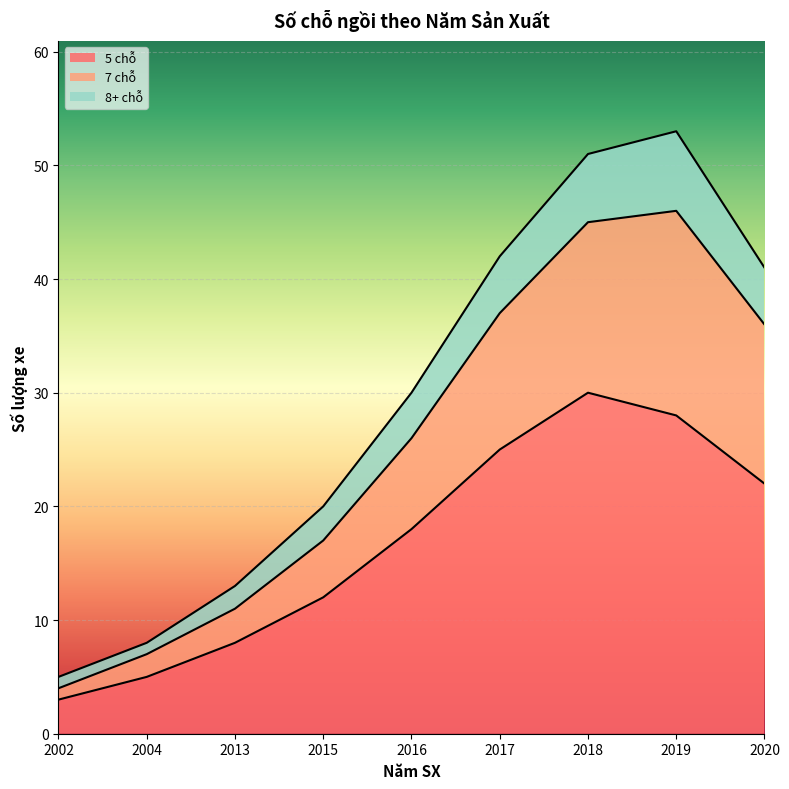

Where is the first local maximum for 8+ chỗ?

2019